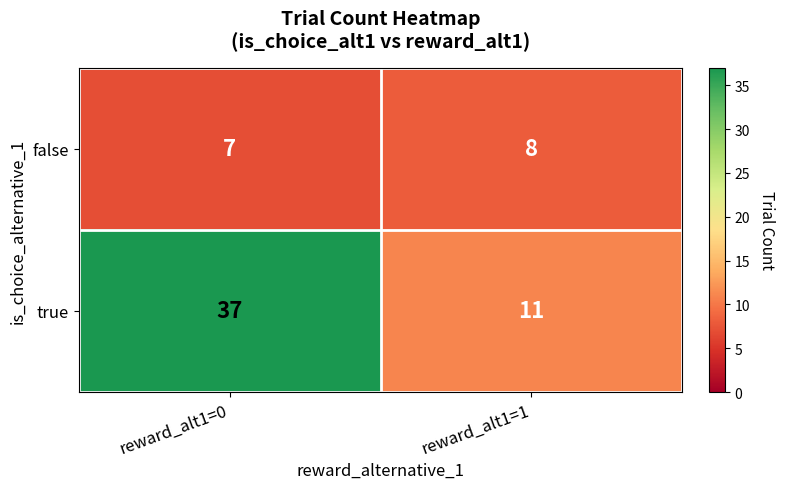

What value does the false series have at reward_alt1=1?

8